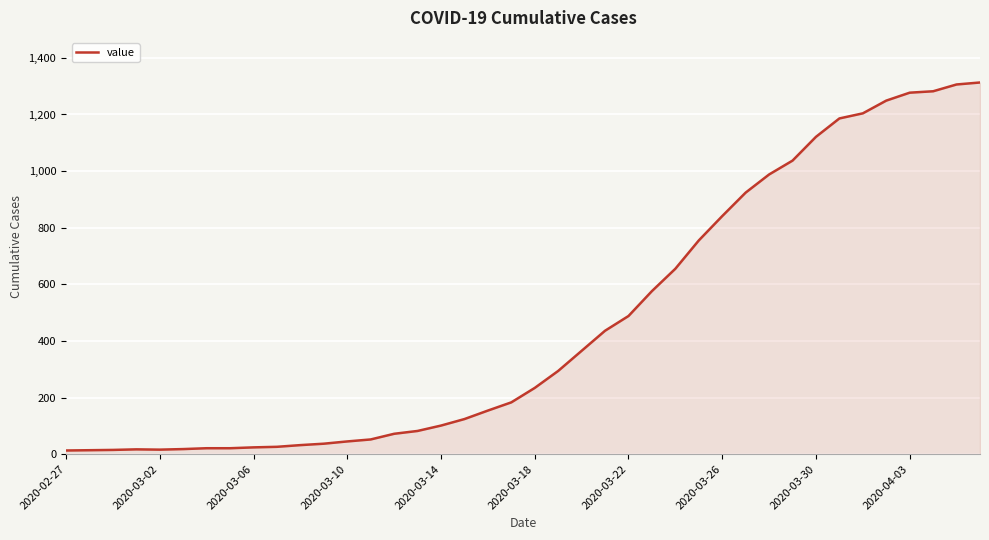

How many series are shown in this chart?

1